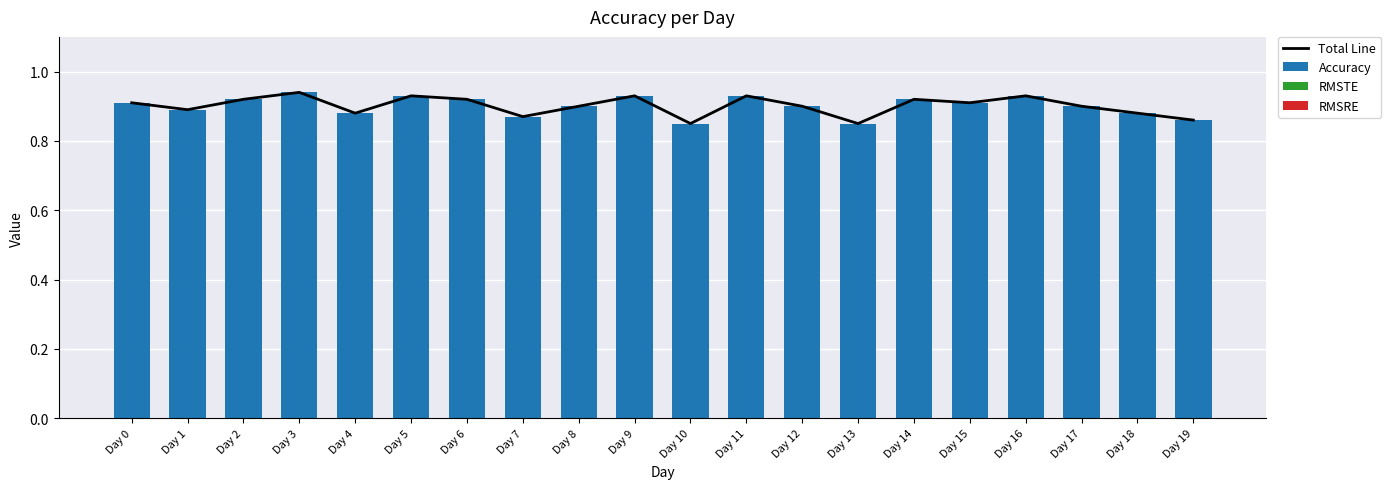

Which has a higher value, Day 15 or Day 0?

Day 15